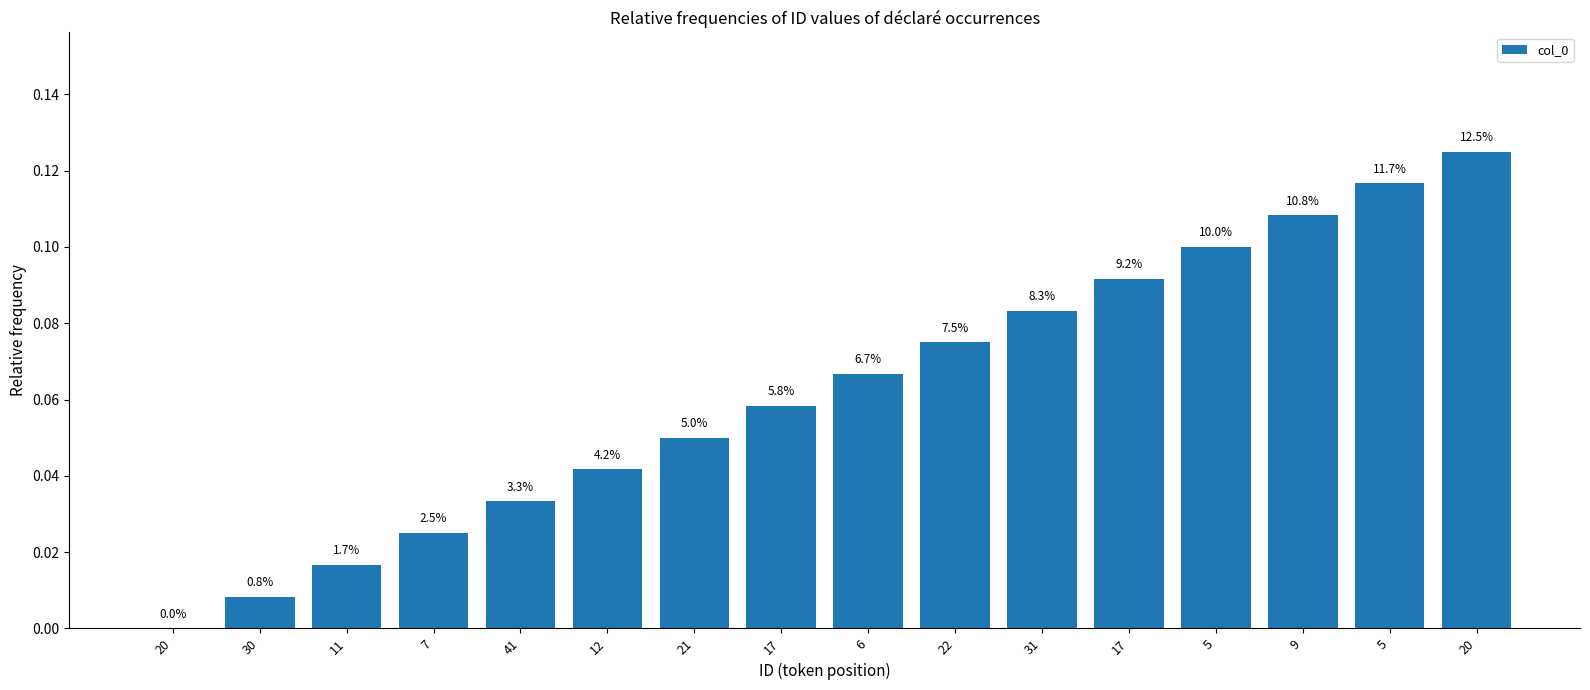

What is the difference between the values at 5 and 30?

0.1